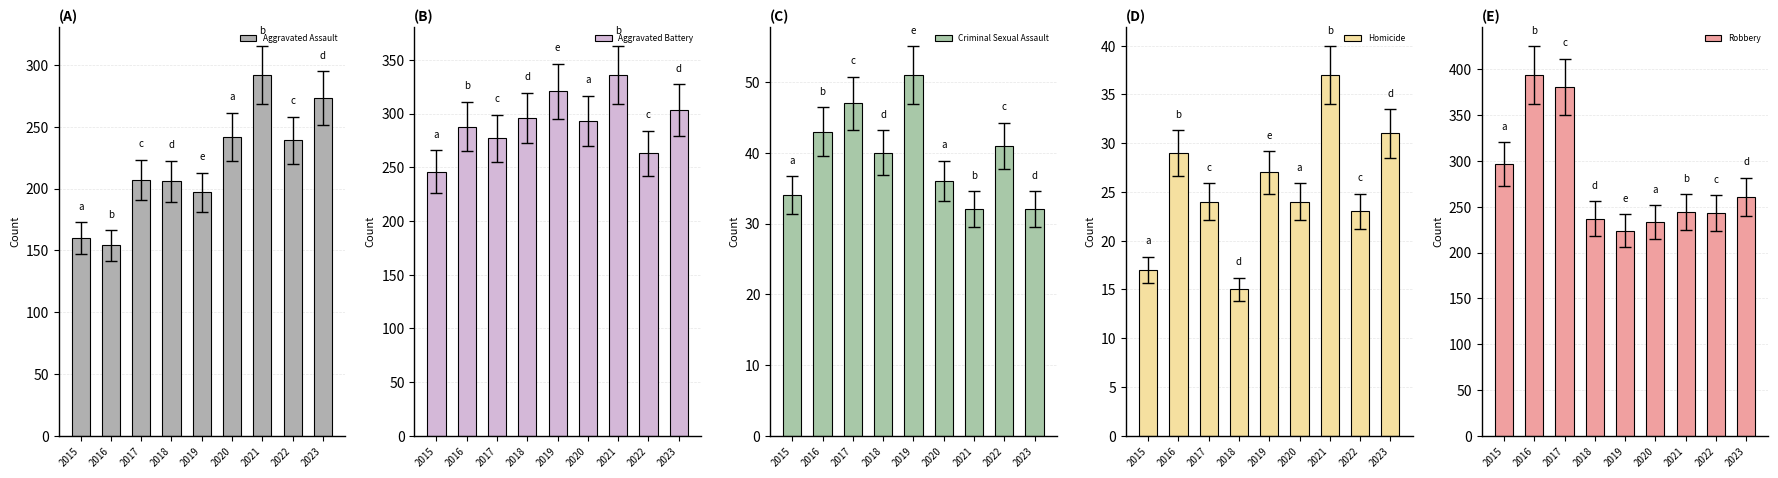

Does the chart contain any negative values?

No